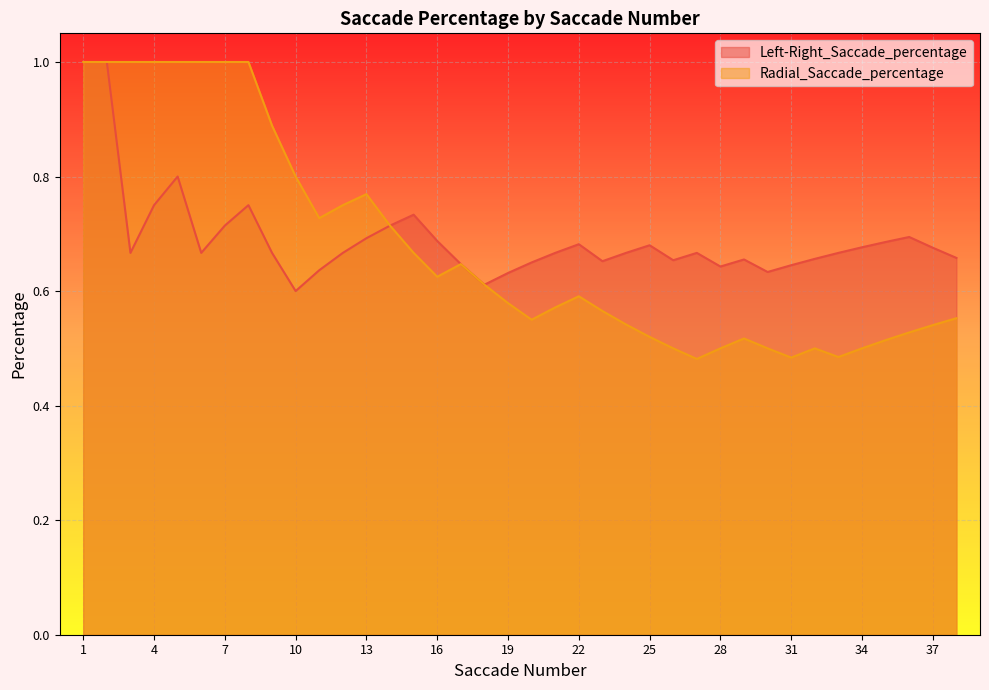

Is the value of Left-Right_Saccade_percentage at 4 greater than the value of Radial_Saccade_percentage at 25?

Yes